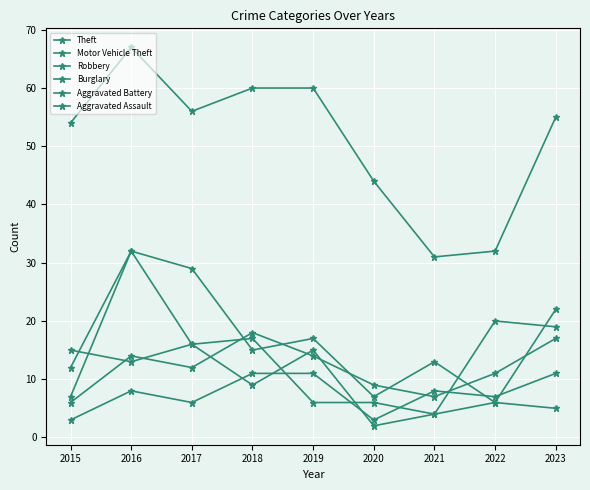

True or false: Aggravated Battery and Theft cross at least once.

False